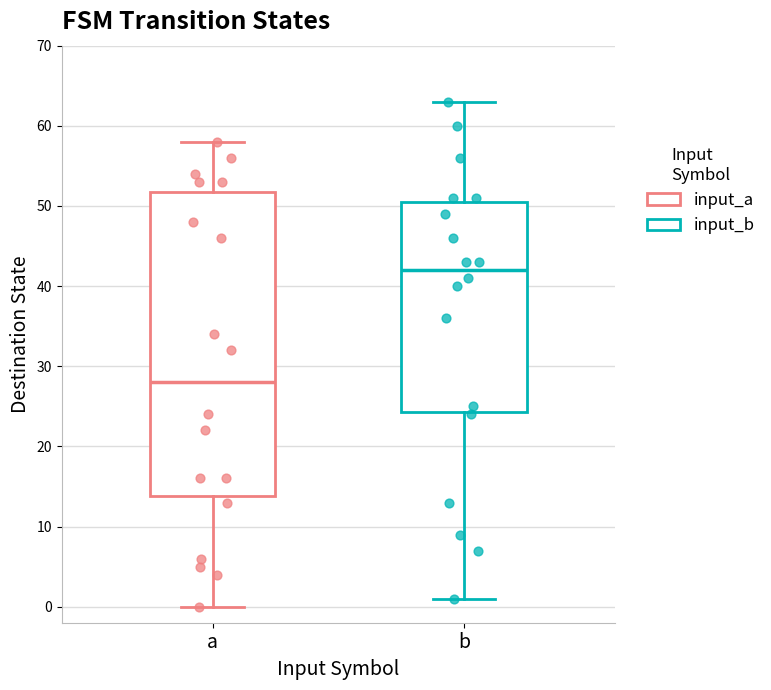

Which box has the lowest median line?

a